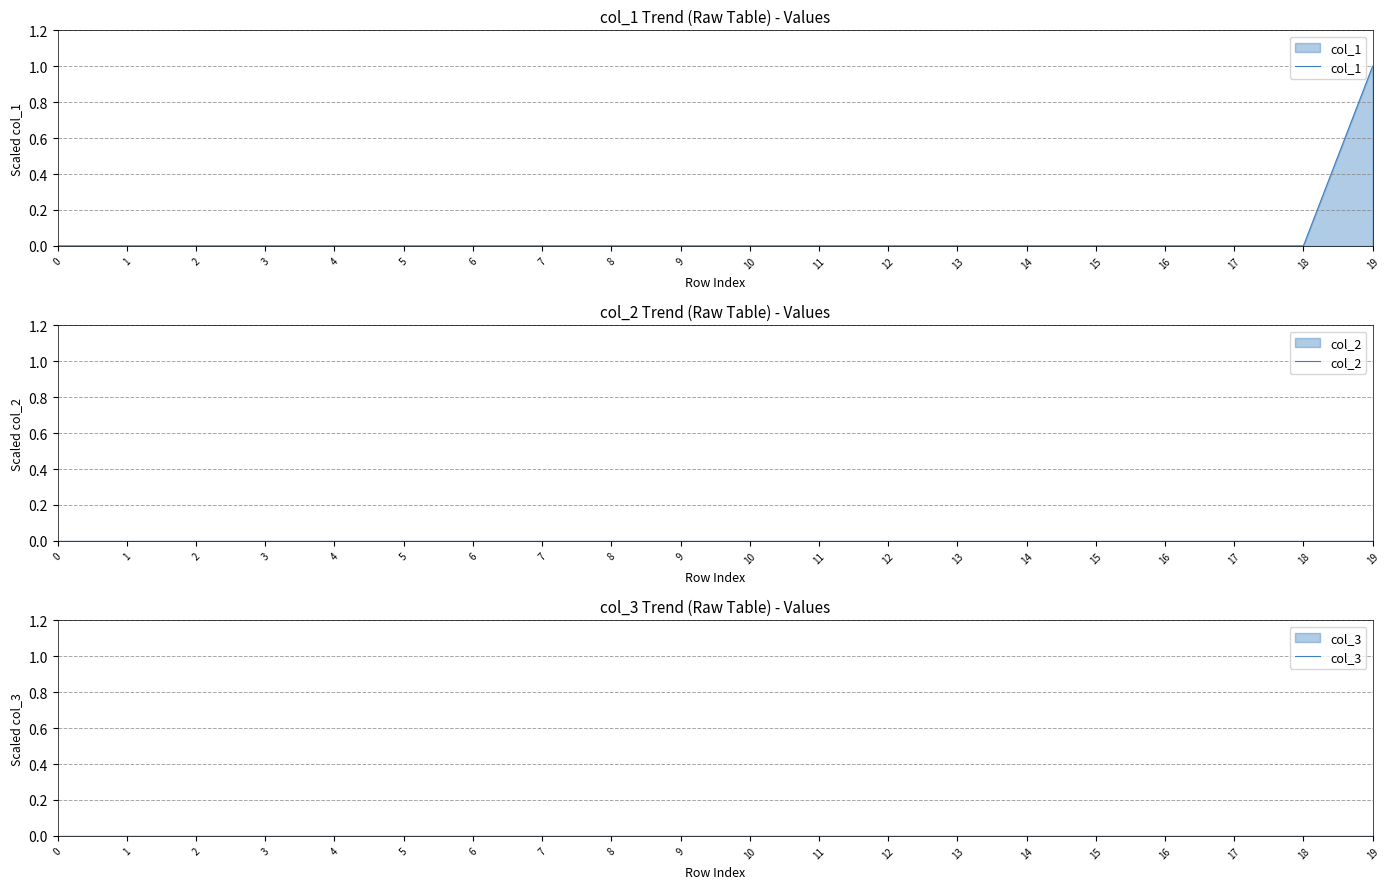

True or false: col_2 has more than 1 interior local peaks.

False